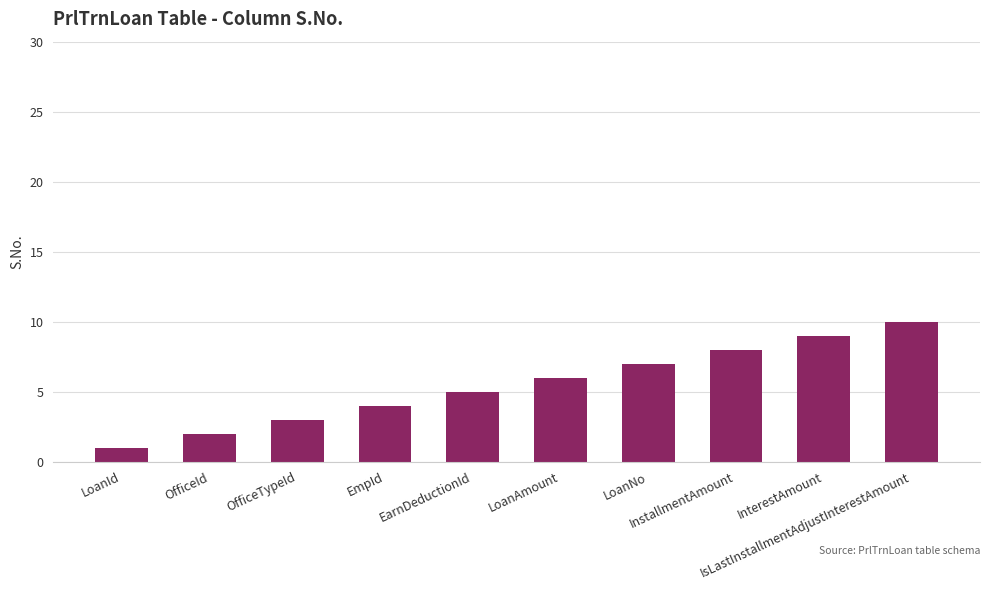

How many values are below 6?

5